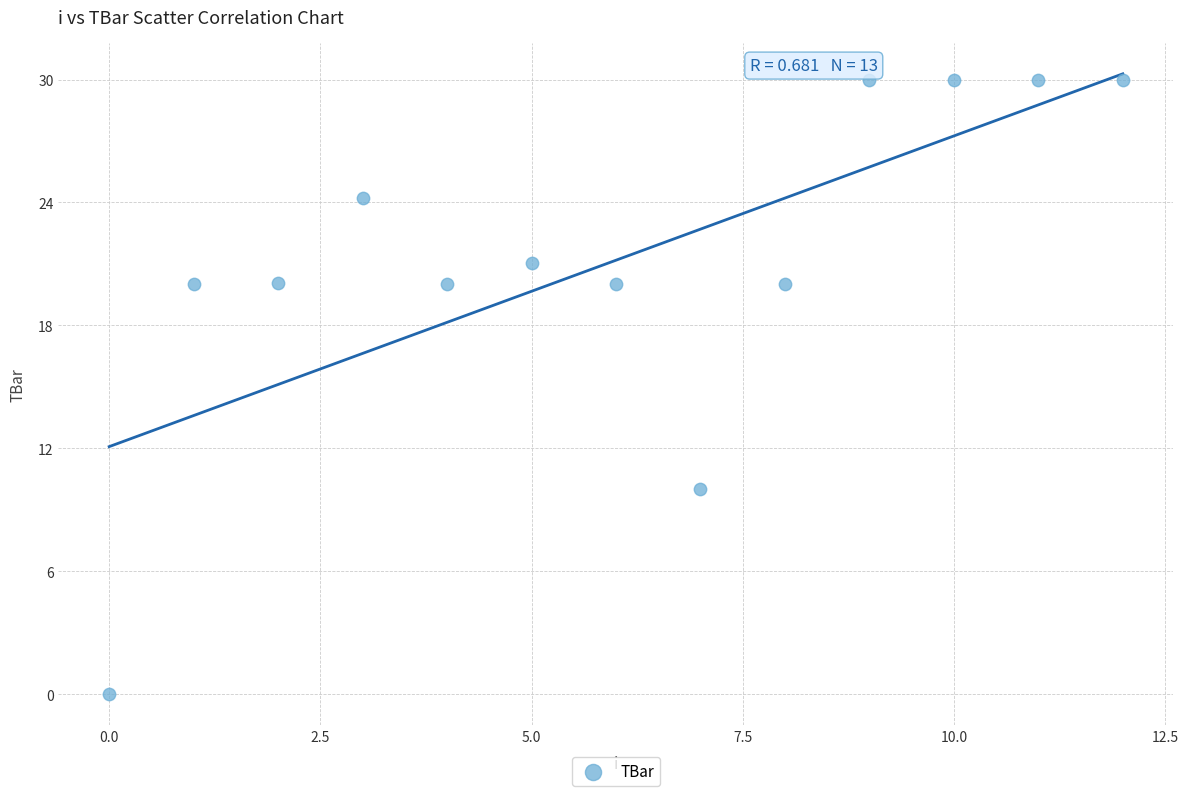

What is the range of Y values (max minus min)?

30.0